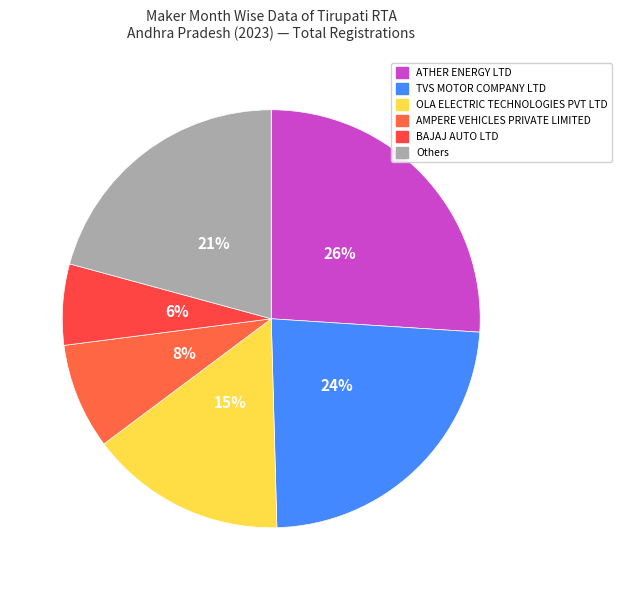

To the nearest percent, what is the difference between the largest and smallest slice percentages?

20%